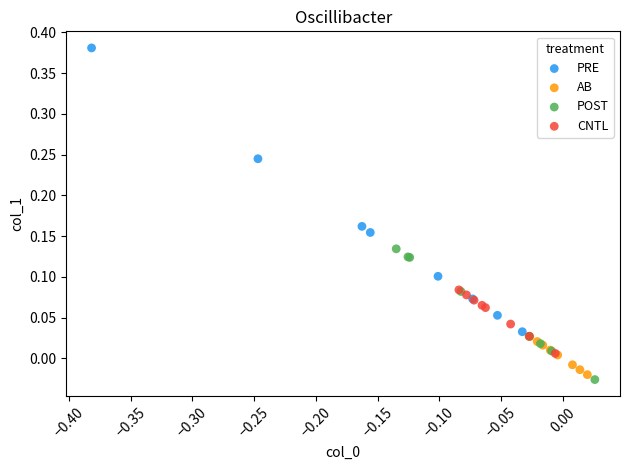

Which series contains the highest Y value?

PRE